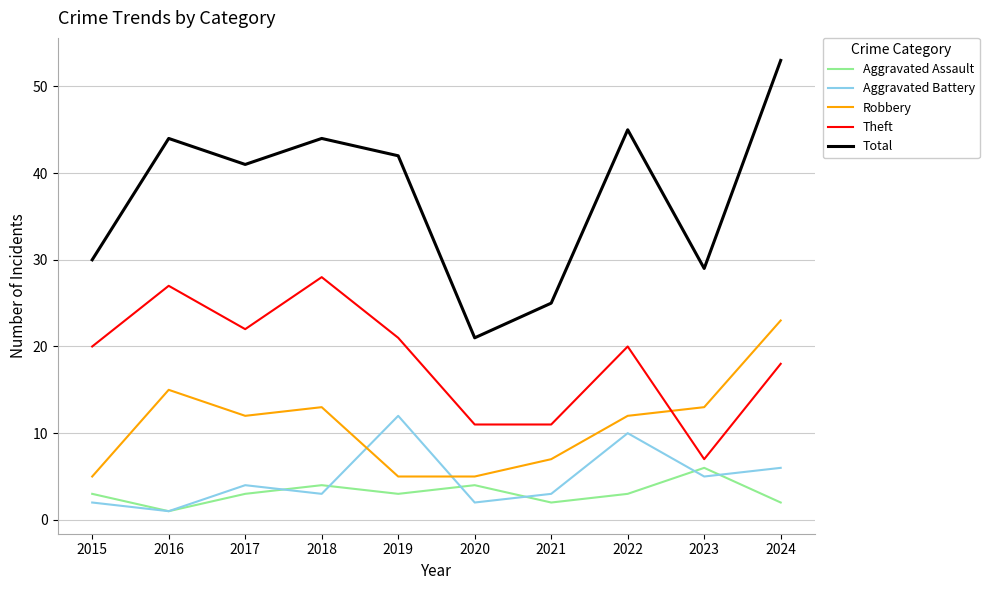

Which category has the lowest value in the Theft series?

2023